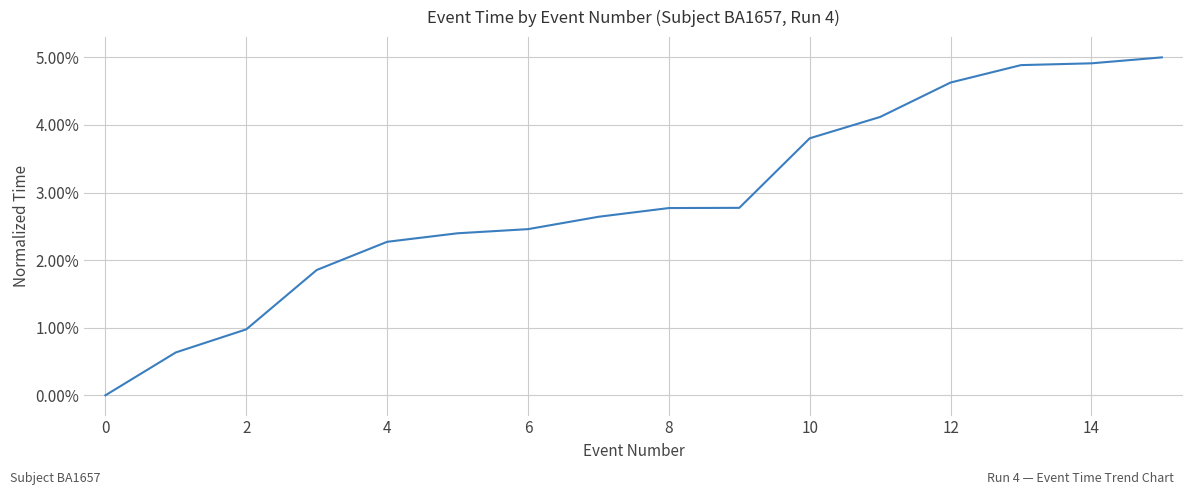

Reading left to right, list all the values displayed in this chart.

0.0	0.6	1.0	1.9	2.3	2.4	2.5	2.6	2.8	2.8	3.8	4.1	4.6	4.9	4.9	5.0